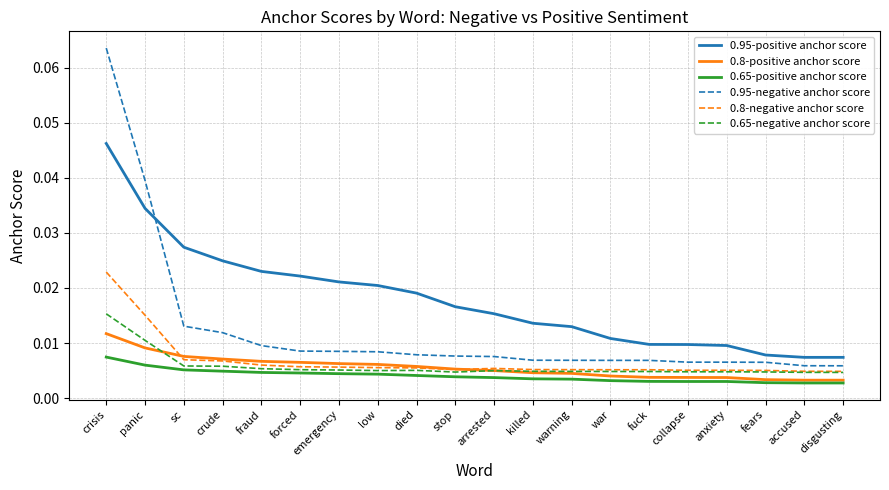

List the series in order of their peak value, lowest first.

0.65-positive anchor score, 0.8-positive anchor score, 0.65-negative anchor score, 0.8-negative anchor score, 0.95-positive anchor score, 0.95-negative anchor score